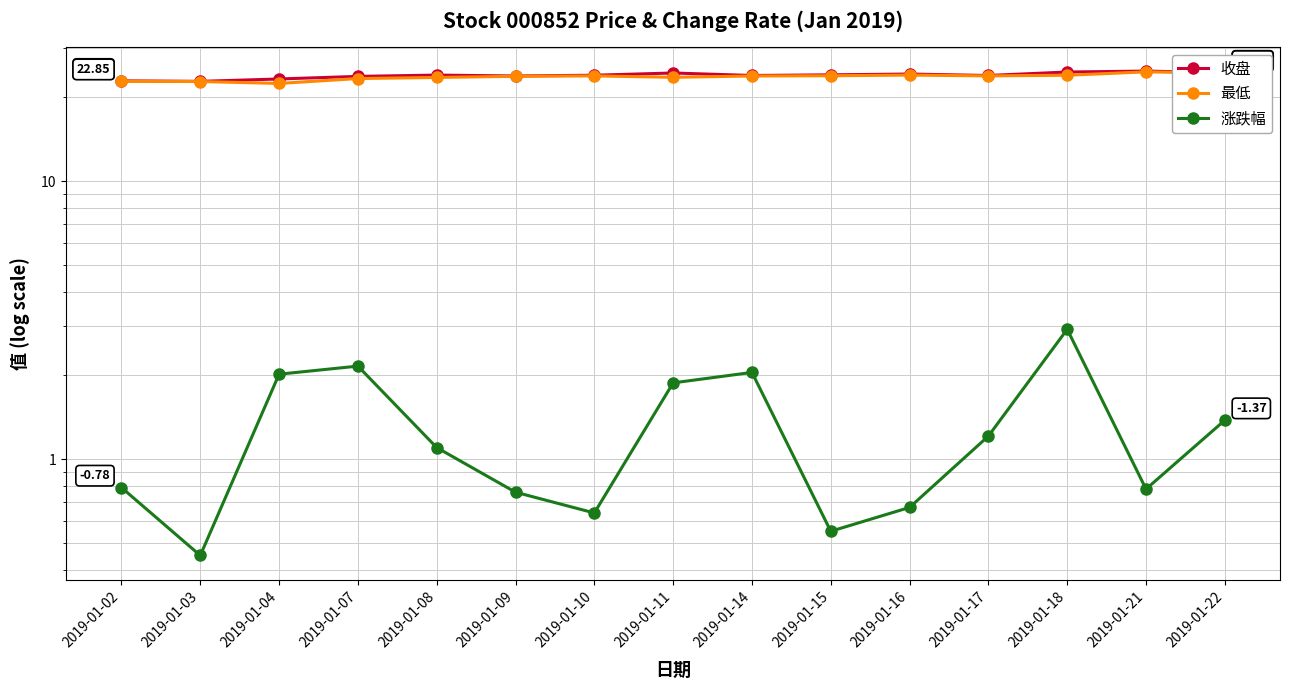

Rank the categories by 最低 value from highest to lowest.

2019-01-21, 2019-01-22, 2019-01-16, 2019-01-18, 2019-01-15, 2019-01-10, 2019-01-17, 2019-01-14, 2019-01-09, 2019-01-11, 2019-01-08, 2019-01-07, 2019-01-02, 2019-01-03, 2019-01-04